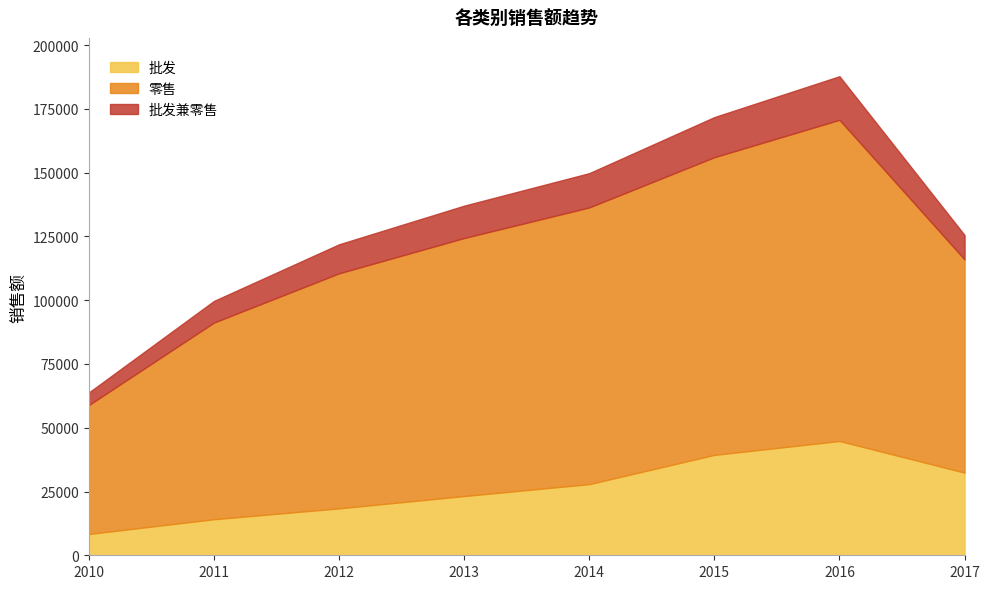

At 2017, list the series in order from smallest to largest.

批发兼零售, 批发, 零售